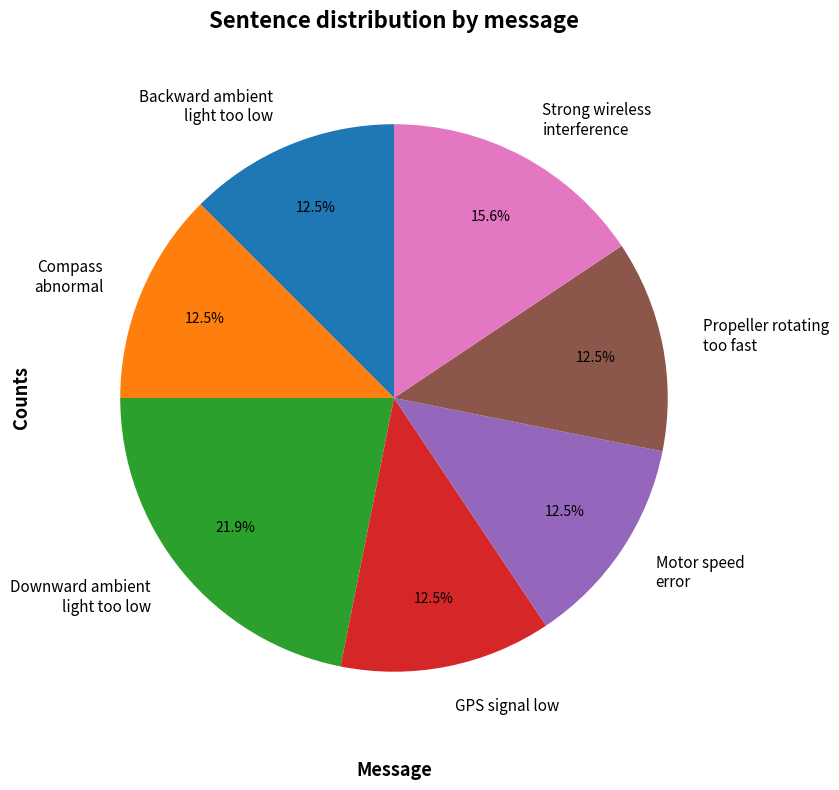

Between Downward ambient light too low and Propeller rotating too fast, which is larger?

Downward ambient light too low